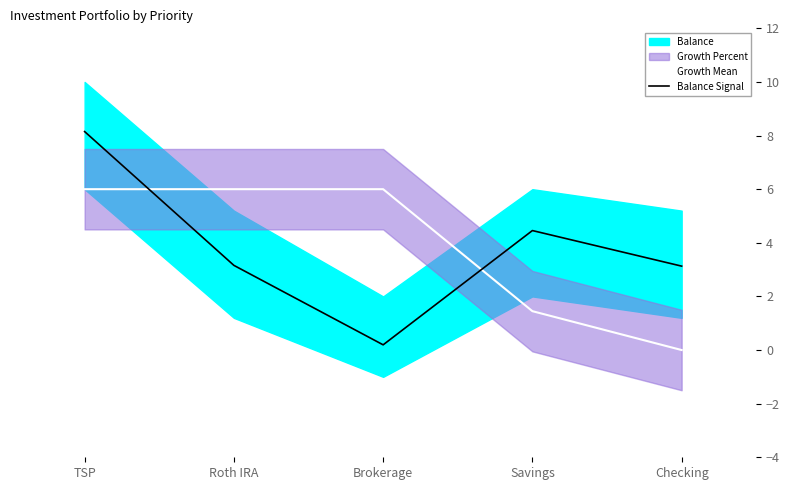

Does the chart have visible grid lines?

No